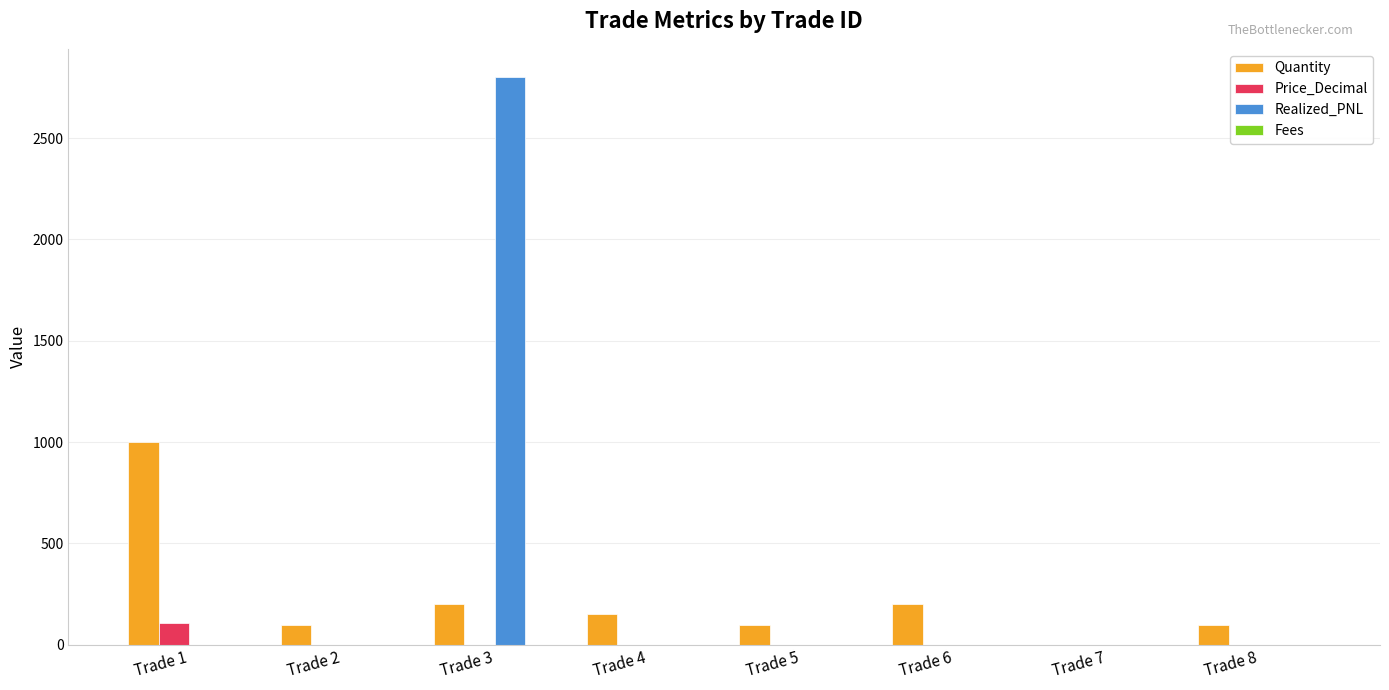

Which series has the largest total across all categories?

Realized_PNL